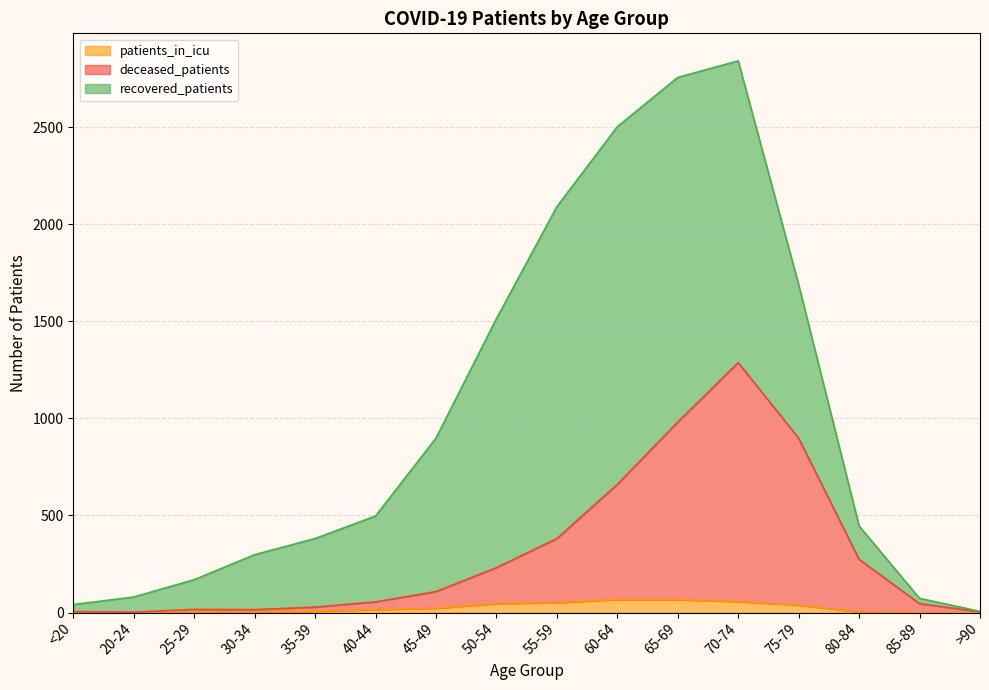

The patients_in_icu series shows 143 at 20-24. True or false?

False